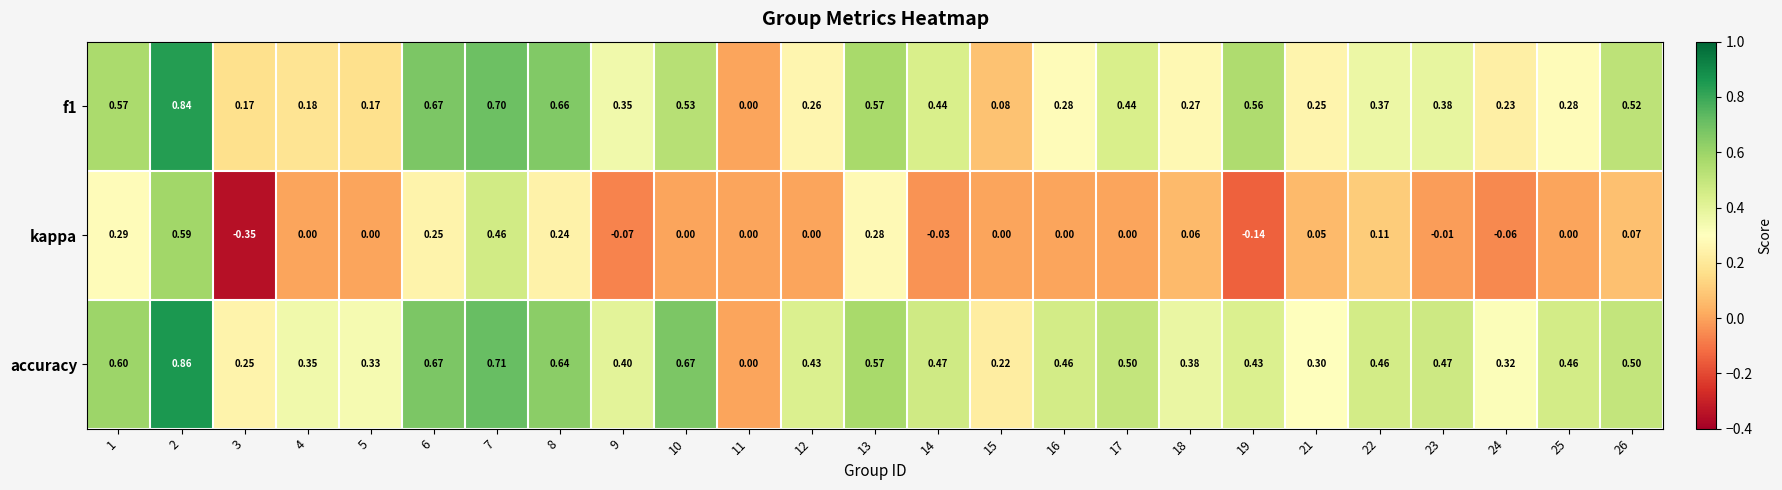

Which series has the largest range (max minus min)?

kappa